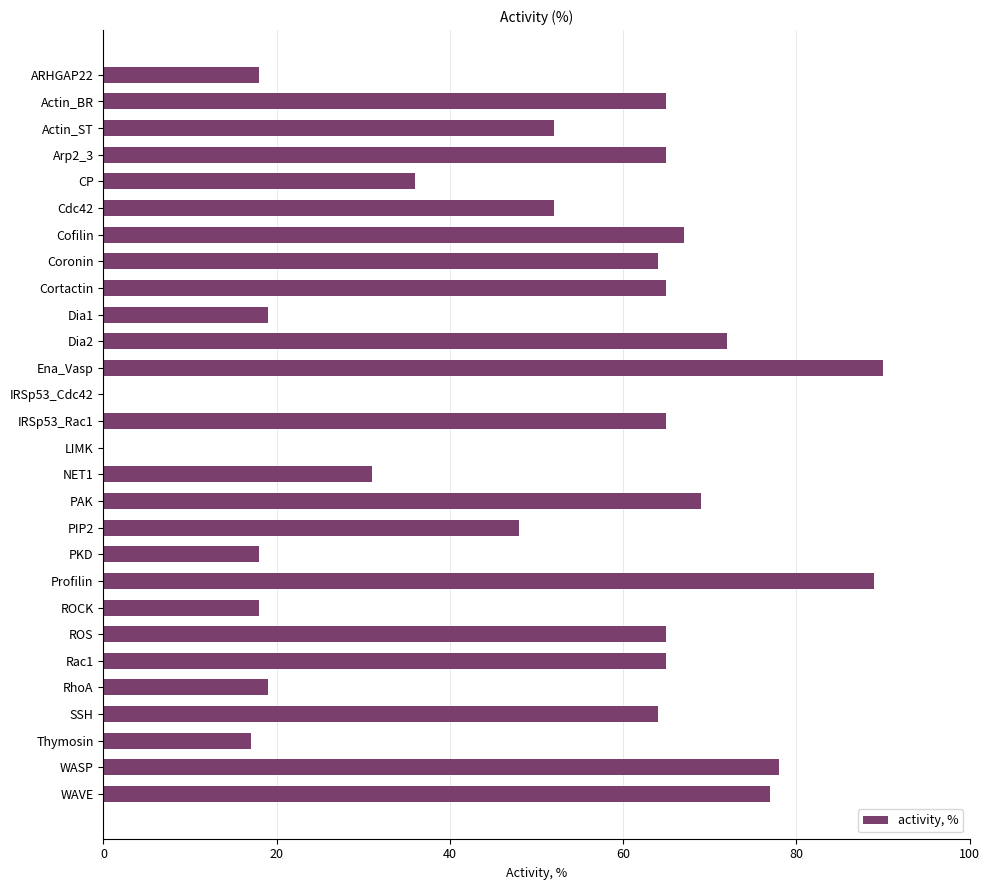

Which category has the highest value across all series?

Ena_Vasp